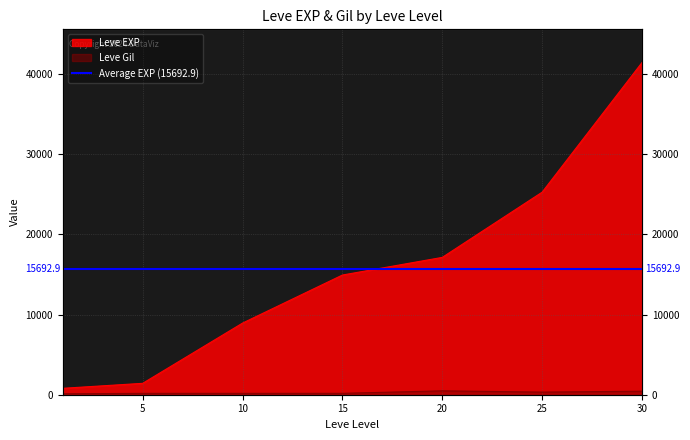

Rank the series by their average value, from highest to lowest.

Leve EXP, Leve Gil